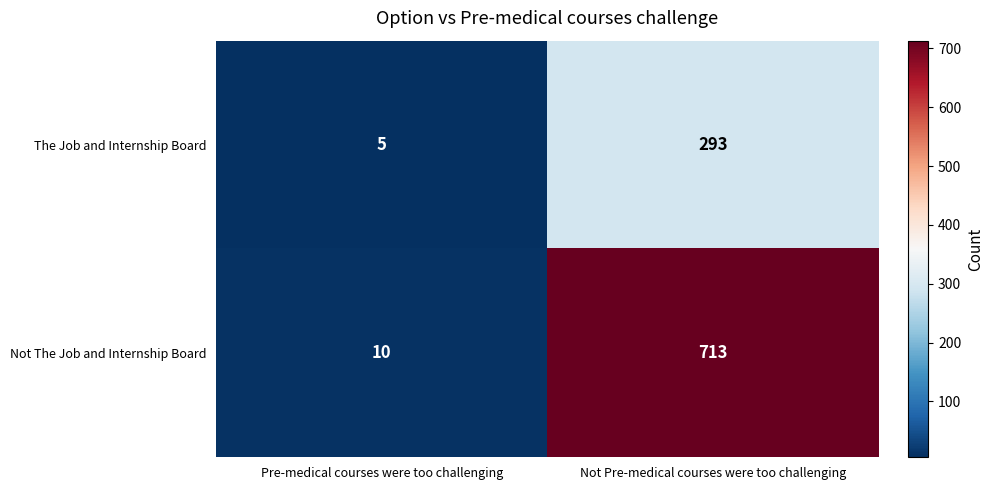

Reading right to left, list all the values displayed in this chart.

The Job and Internship Board: Not Pre-medical courses were too challenging=293	Pre-medical courses were too challenging=5
Not The Job and Internship Board: Not Pre-medical courses were too challenging=713	Pre-medical courses were too challenging=10